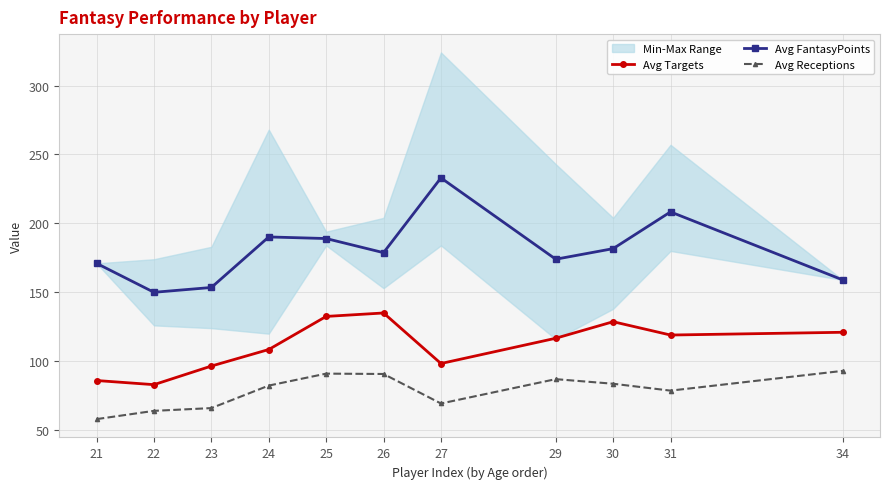

Reading left to right, list all the values displayed in this chart.

Avg Targets: 86.0	83.0	96.5	108.5	132.5	135.0	98.3	116.7	128.7	119.0	121.0
Avg FantasyPoints: 171.0	150.0	153.5	190.2	189.0	178.8	233.0	174.0	181.7	208.3	159.0
Avg Receptions: 58.0	64.0	66.0	82.3	91.0	90.8	69.3	87.0	83.7	78.7	93.0